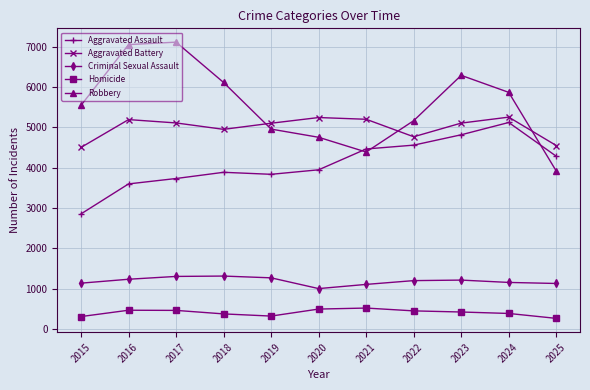

Is it true that Criminal Sexual Assault equals 1152 at 2024?

True